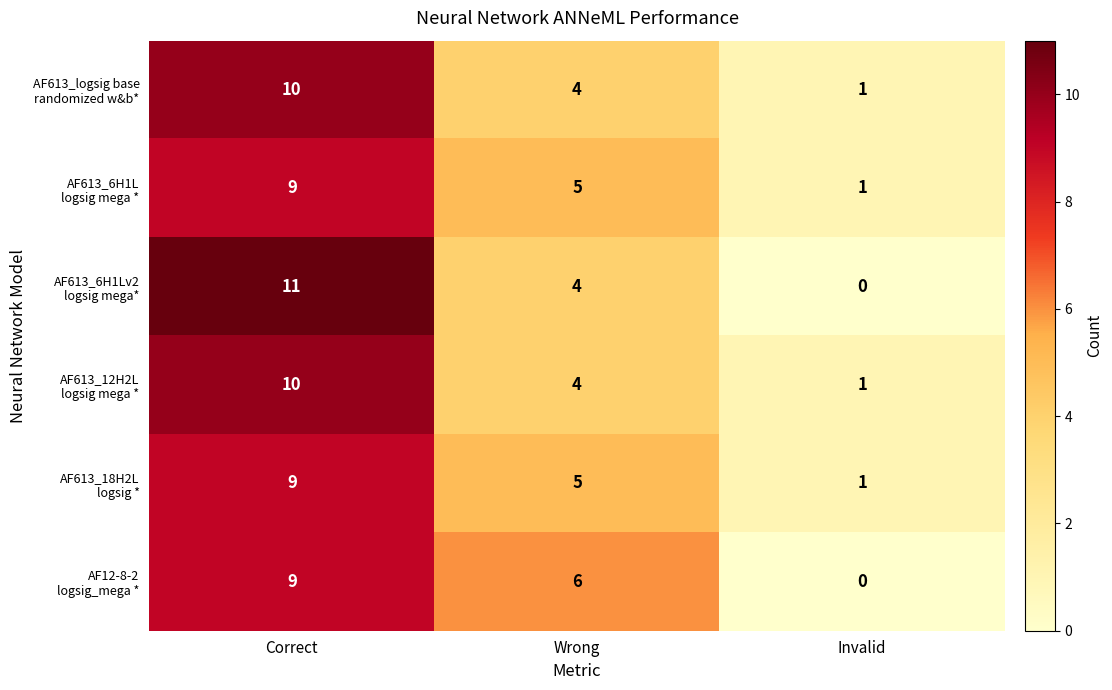

What is the maximum value shown in the chart?

11